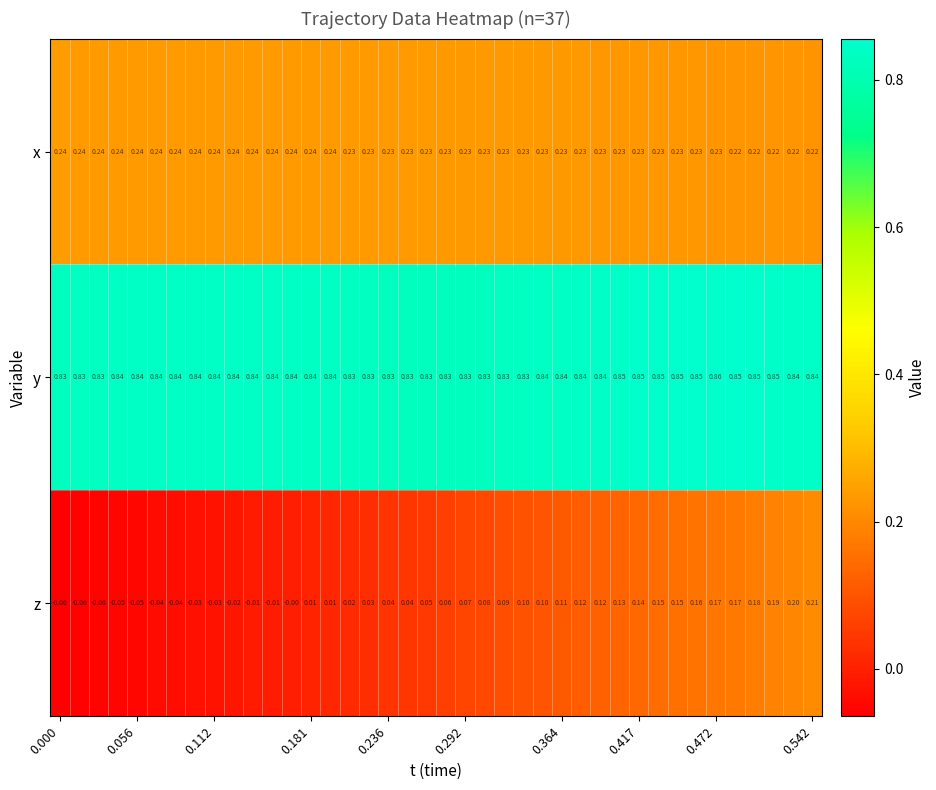

Which series has the widest spread of values?

z